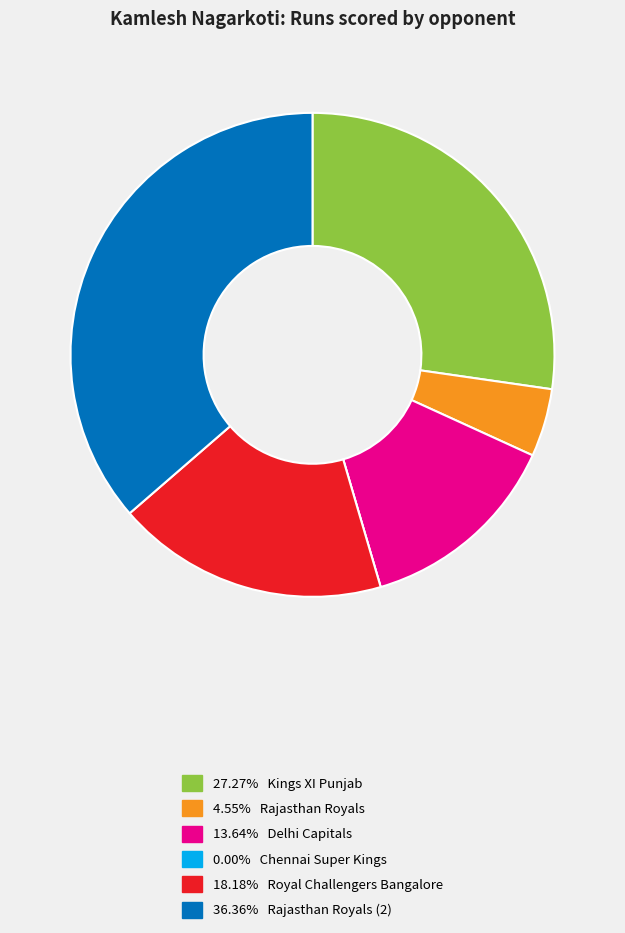

Does any single category account for the majority?

No